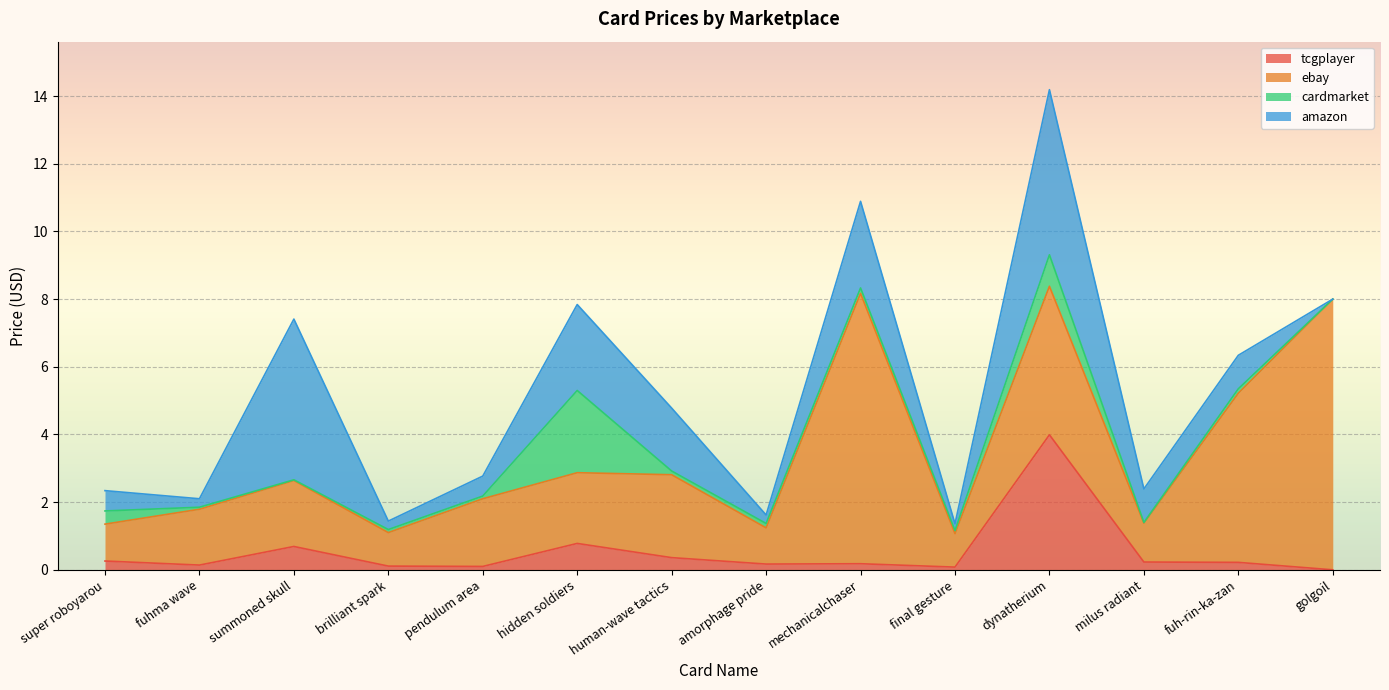

Which has a higher value, milus radiant or brilliant spark?

milus radiant